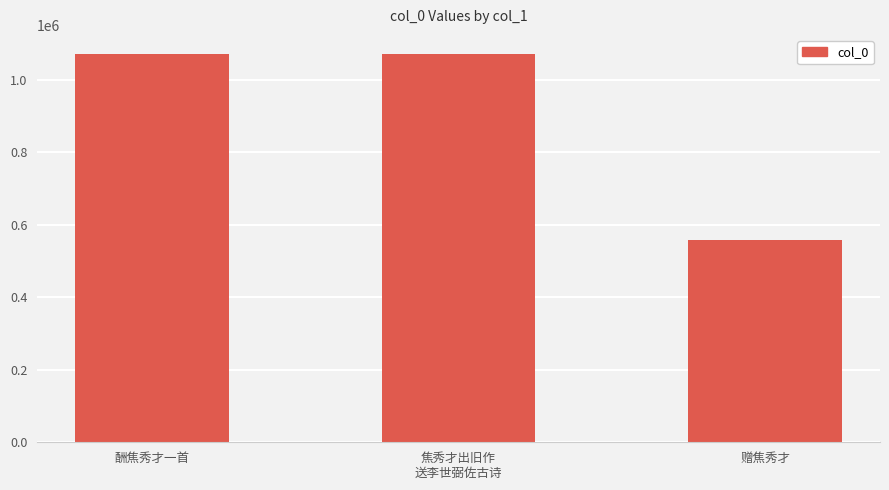

Which label corresponds to the smallest value in the chart?

赠焦秀才